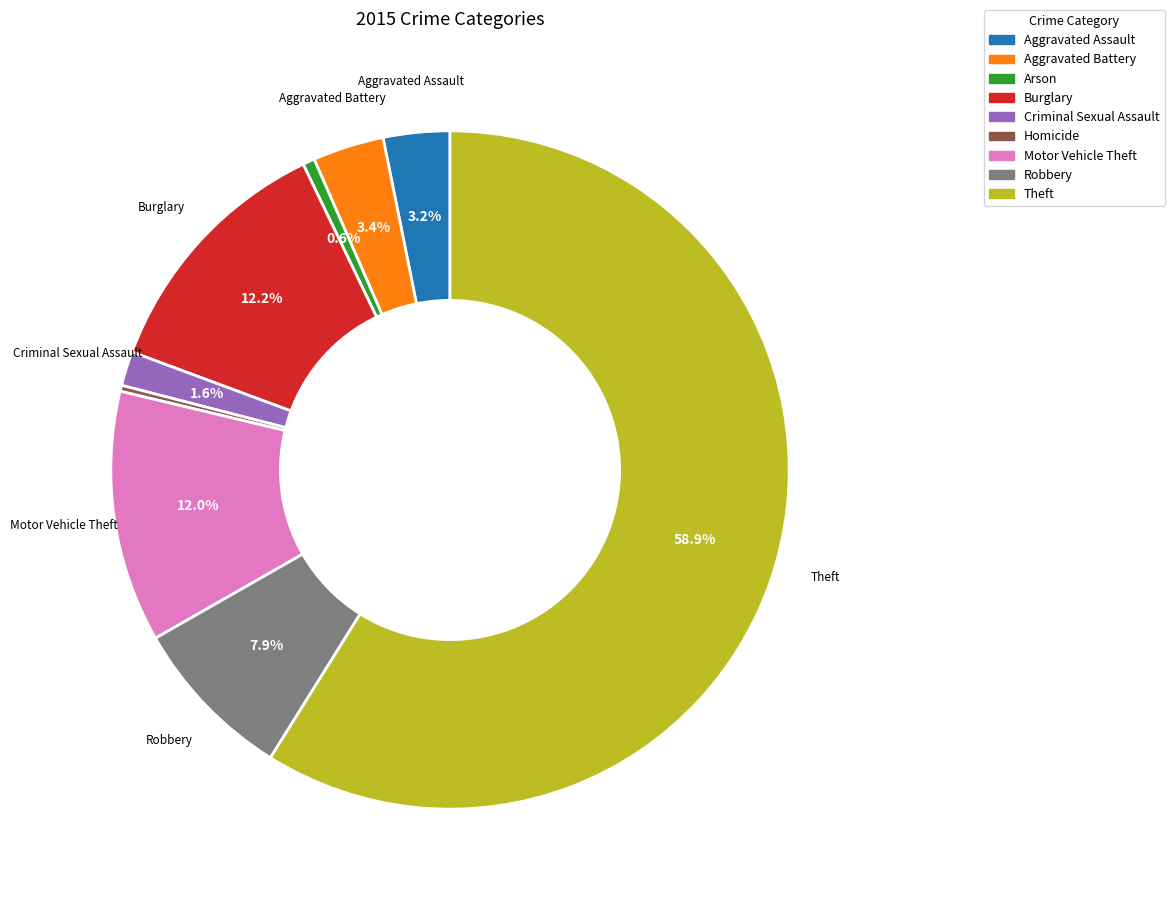

Which slice represents more than half of the pie?

Theft